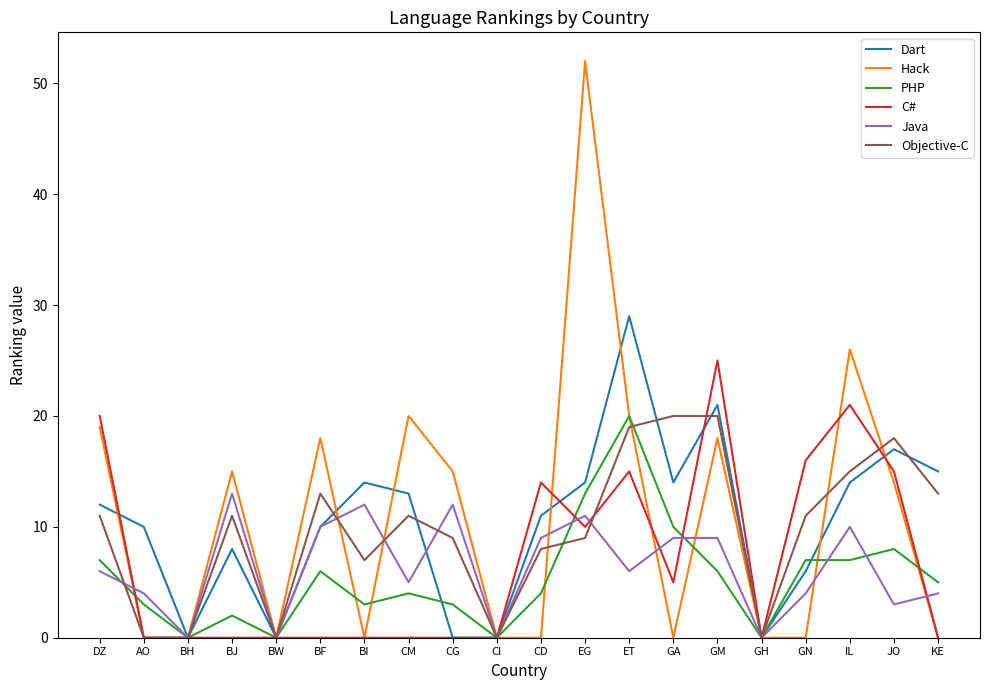

True or false: PHP has a value of 5 at KE.

True